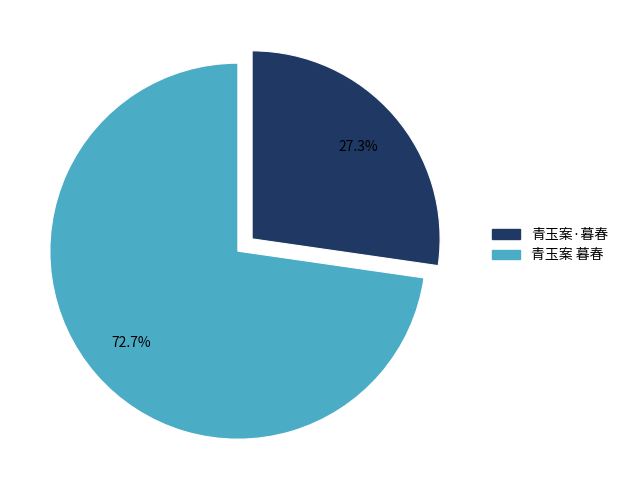

What percentage is NOT represented by 青玉案 暮春?

27.3%